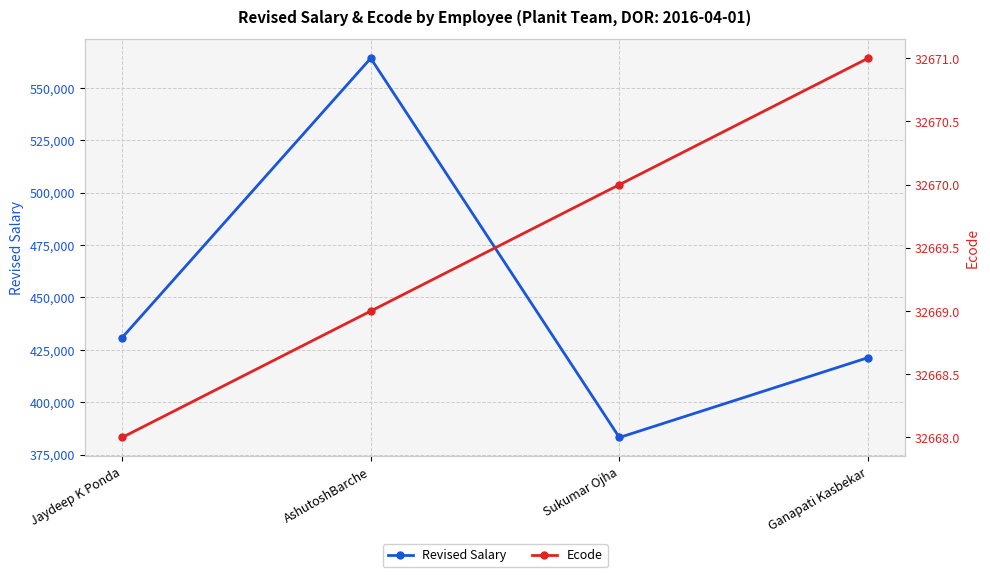

True or false: Ecode and Revised Salary cross at least once.

False